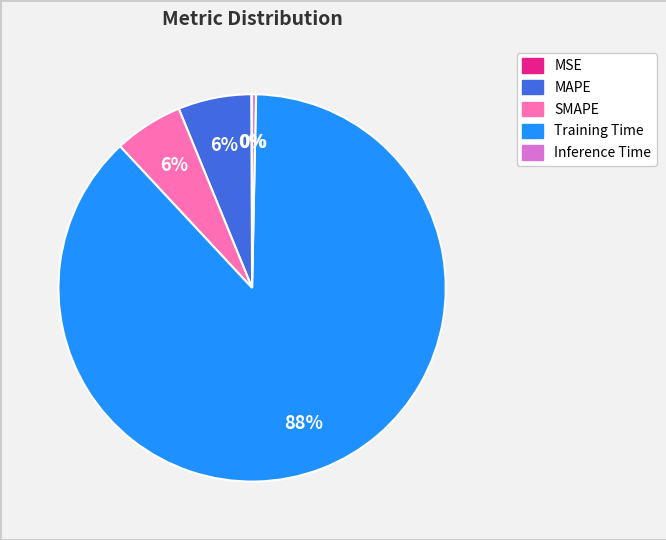

To the nearest percent, what is the average slice percentage?

20%